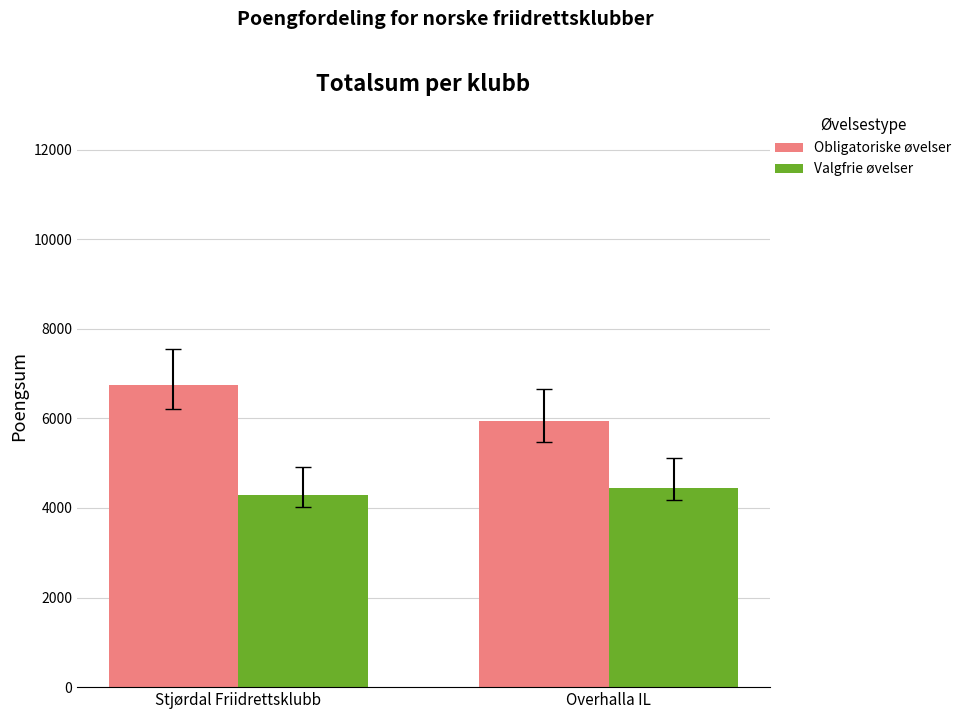

Read the Valgfrie øvelser value at Overhalla IL, to the nearest 10.

4440